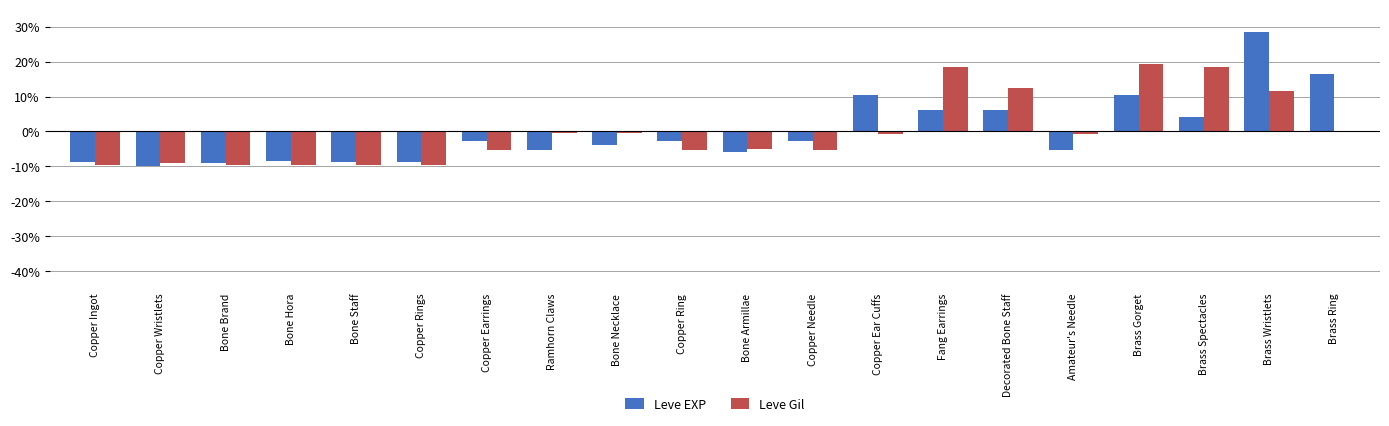

What value does the Leve Gil series have at Bone Armillae?

-5.2